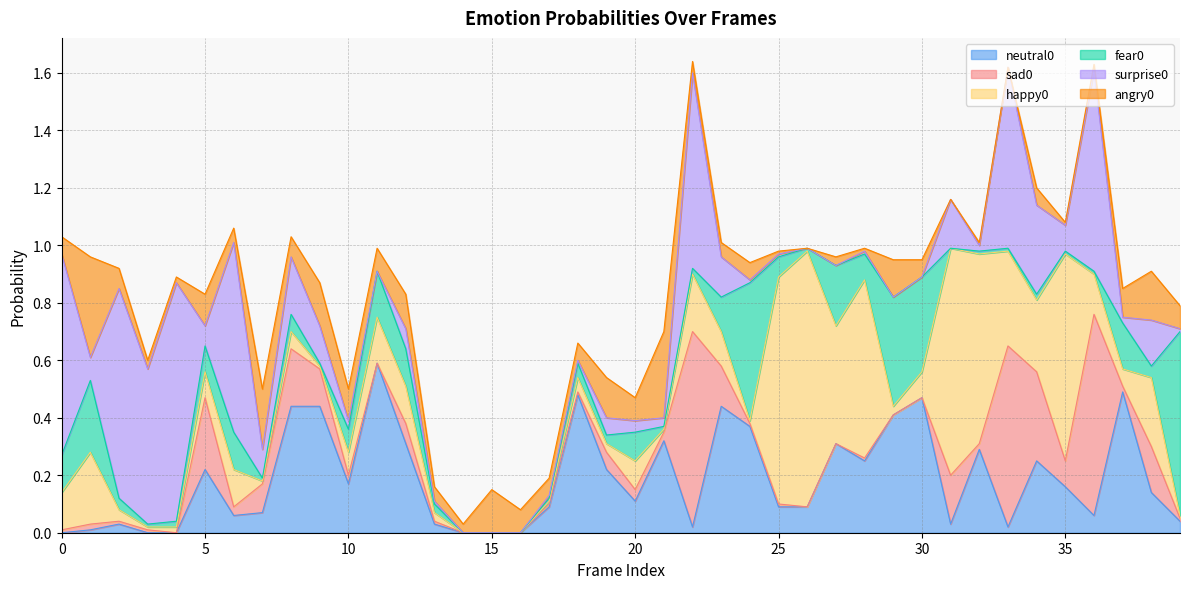

What is the value of the sad0 point at the 23rd from the left?

0.7